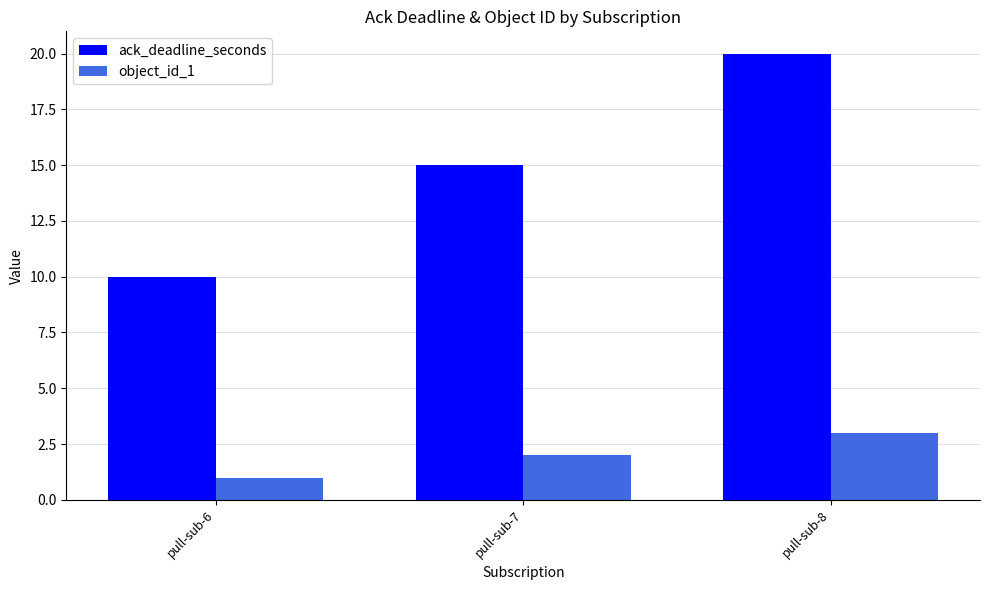

What is the smallest value displayed?

1